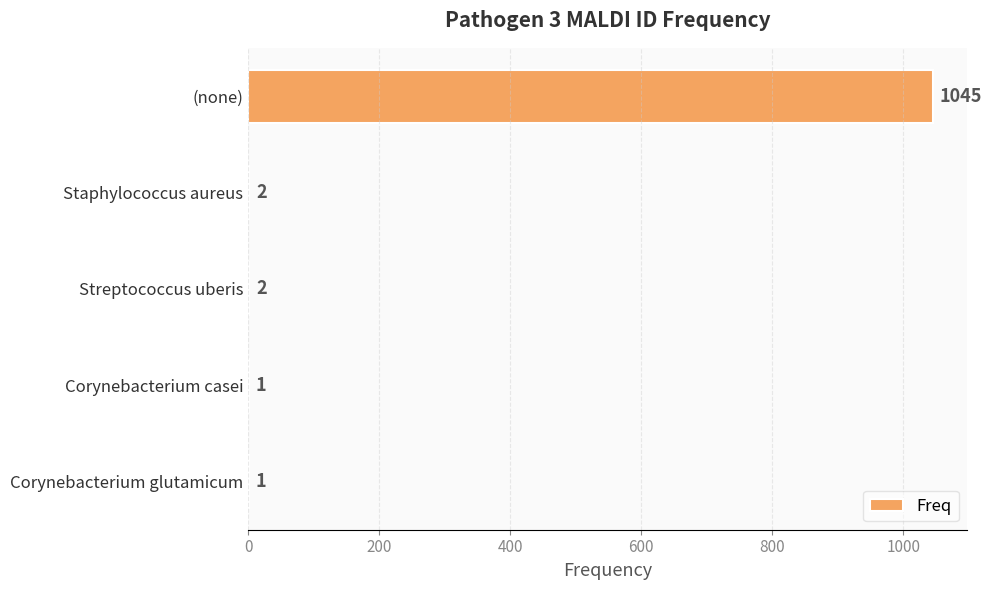

What is the greatest value displayed?

1045